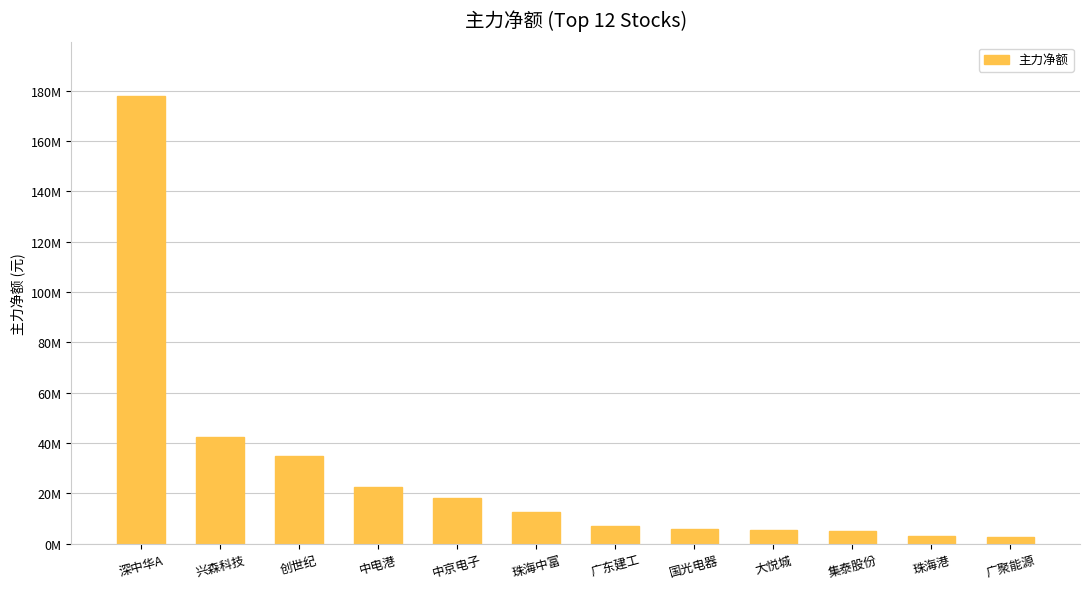

What is the label of the 12th bar from the right?

深中华A